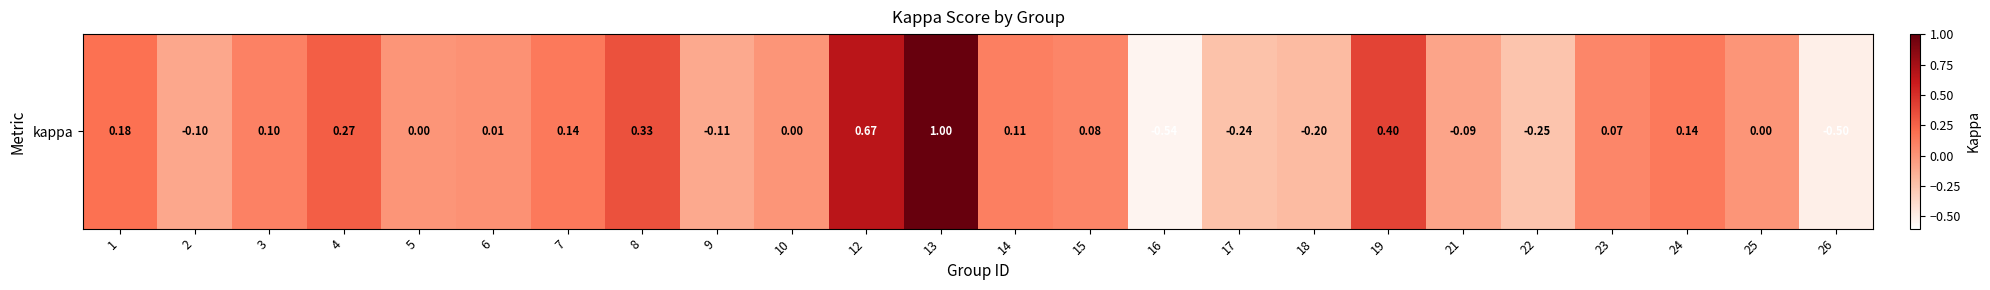

Between 16 and 15, which is larger?

15